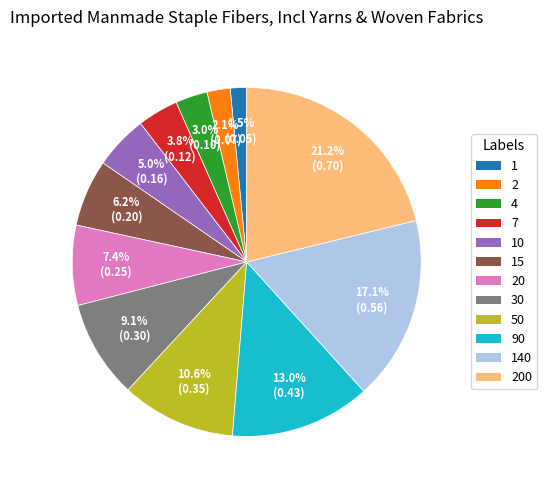

The 4 slice represents 9% of the pie. True or false?

False